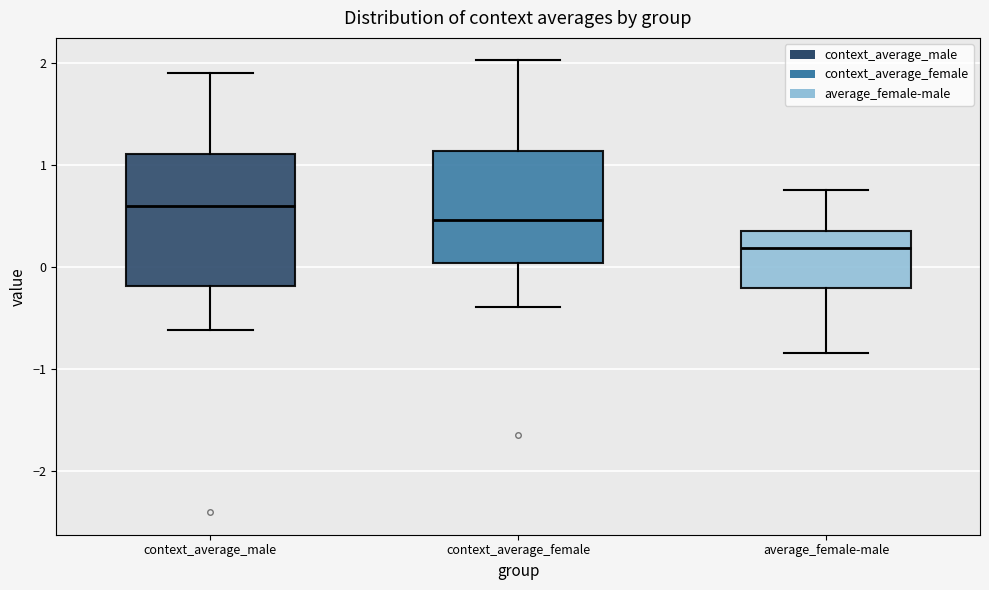

Where is the lower edge of the box for context_average_male on the y-axis? The values are not printed on the chart, so give them approximately, as read against the axis.

-0.2